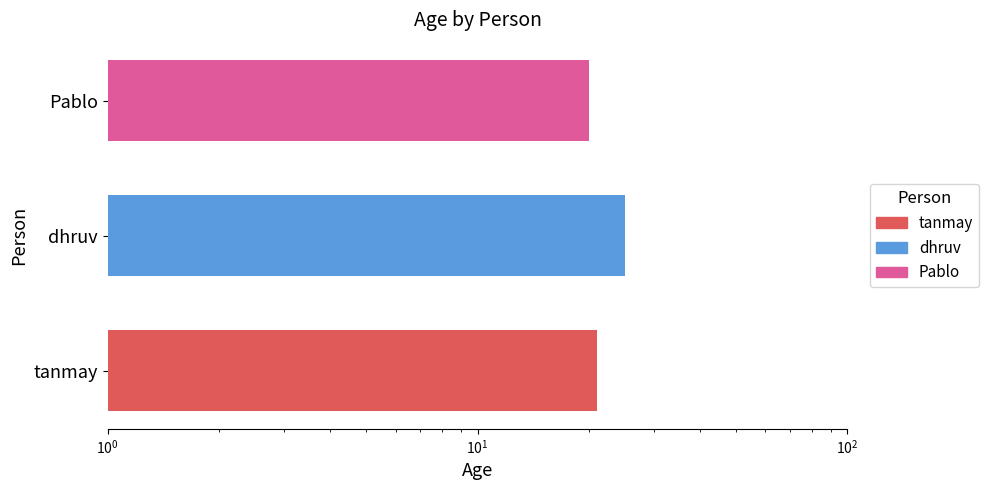

Which has a higher value, tanmay or Pablo?

tanmay